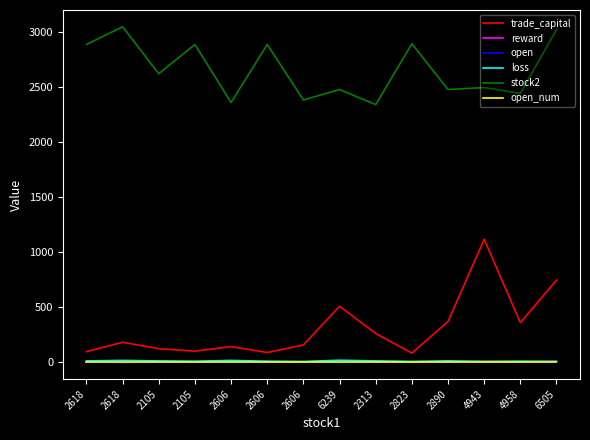

Does the chart display data point markers on the line(s)?

No